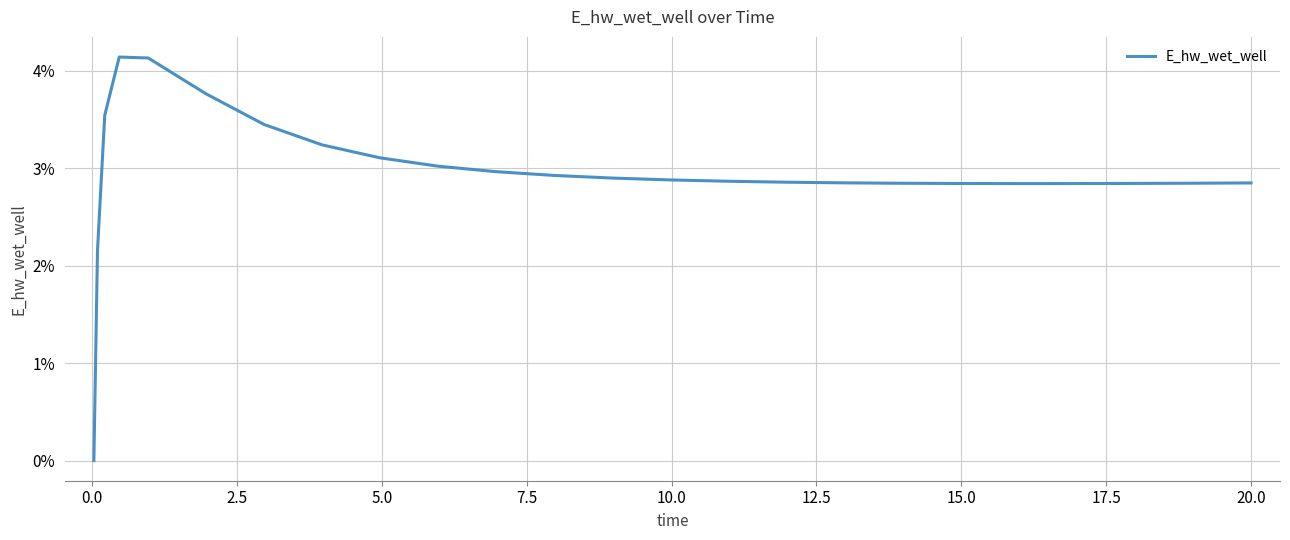

Does the chart display data point markers on the line(s)?

No